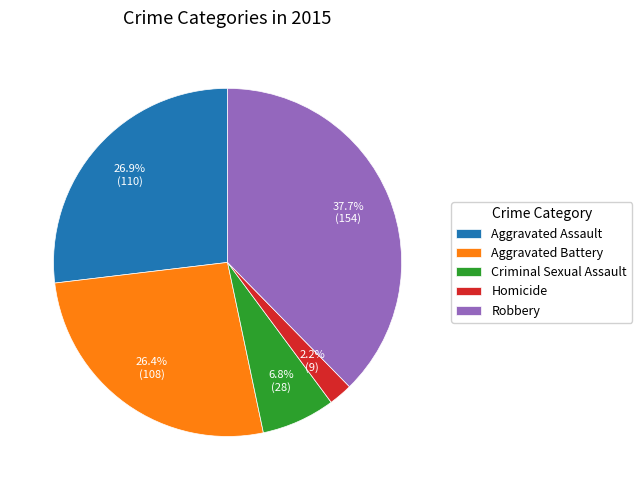

How much of the chart is everything except Aggravated Battery?

73.6%